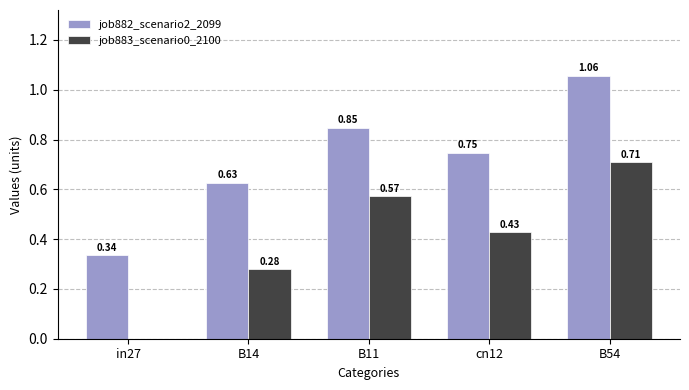

What is the sum of all job882_scenario2_2099 values?

3.6